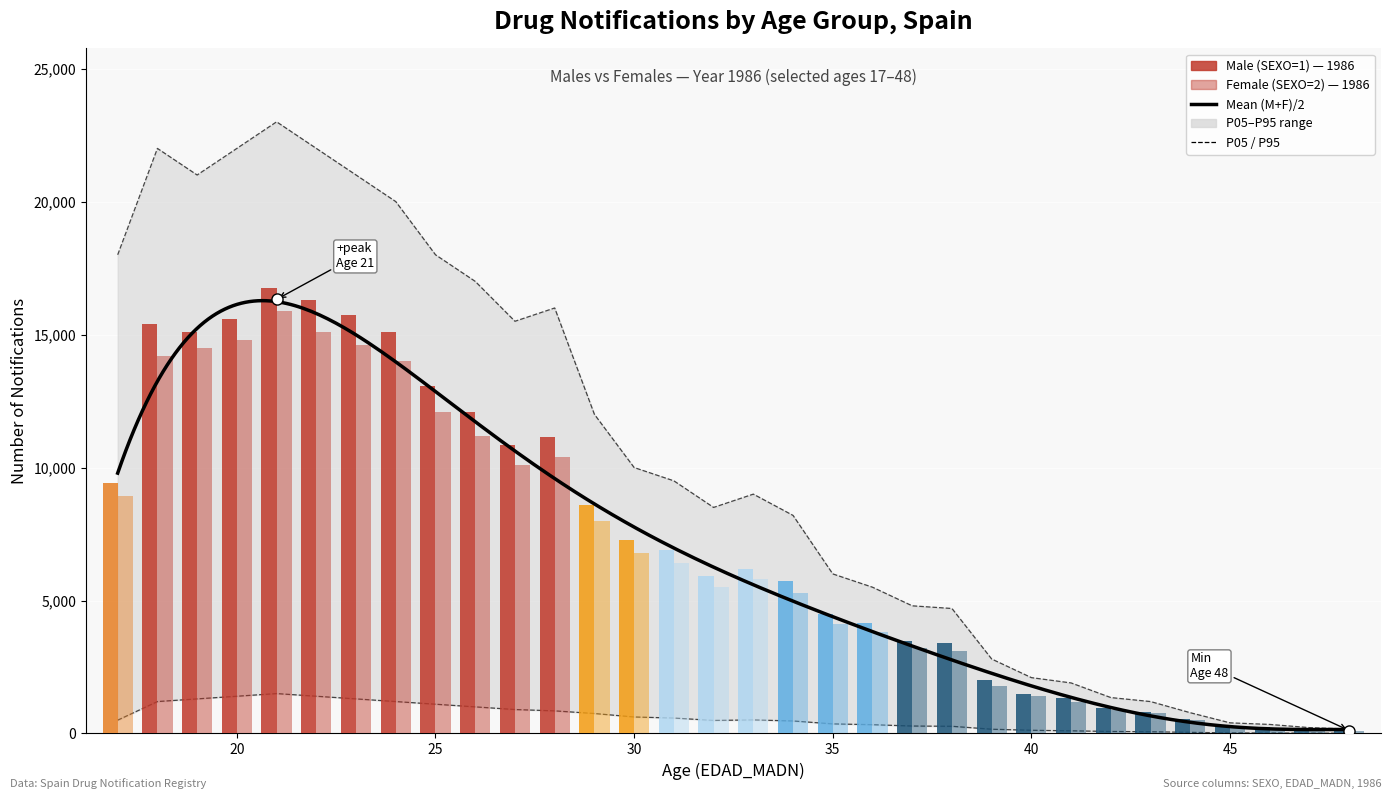

How many bars are there in each group?

2